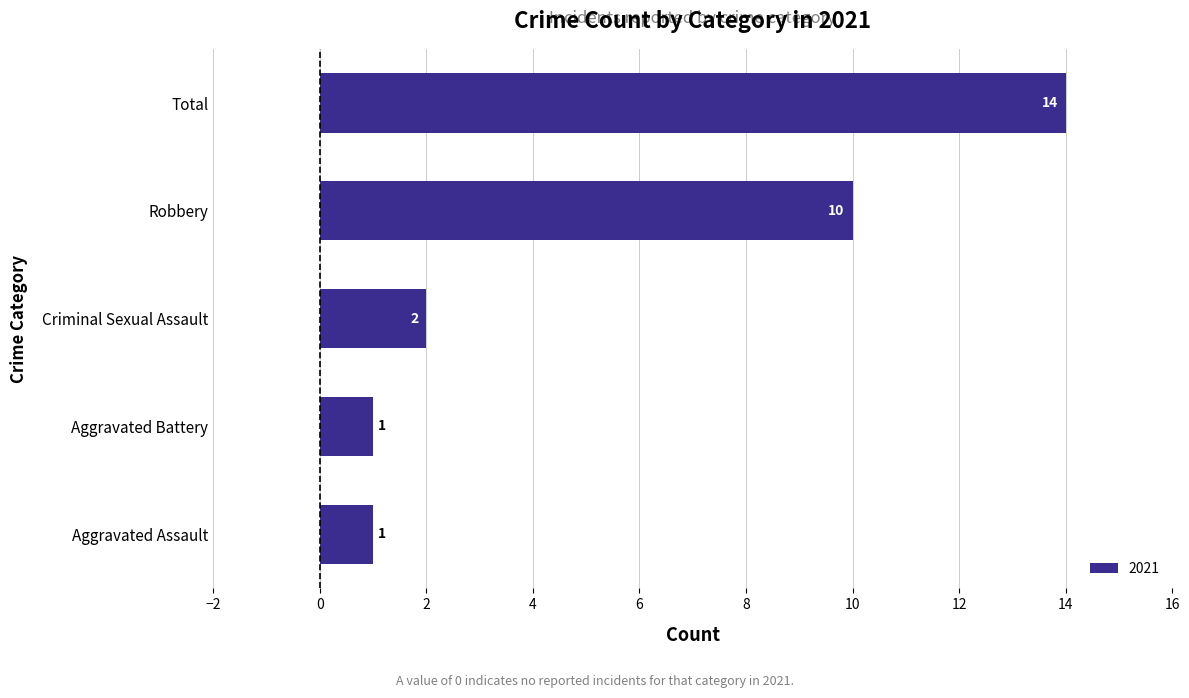

At which category does the chart reach its peak across all series?

Total